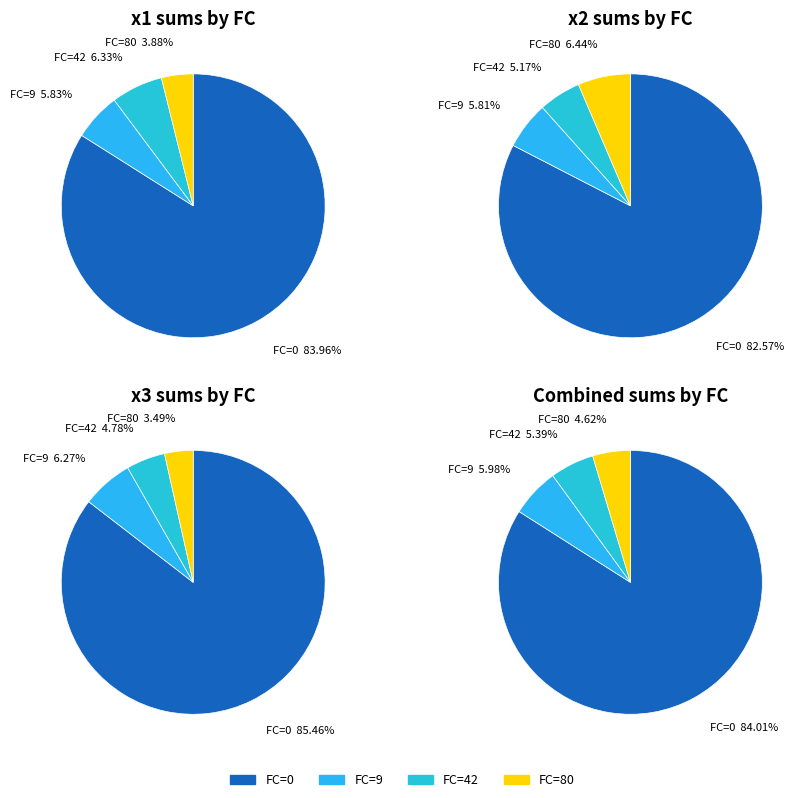

Does 10 account for over 50% of the chart?

No